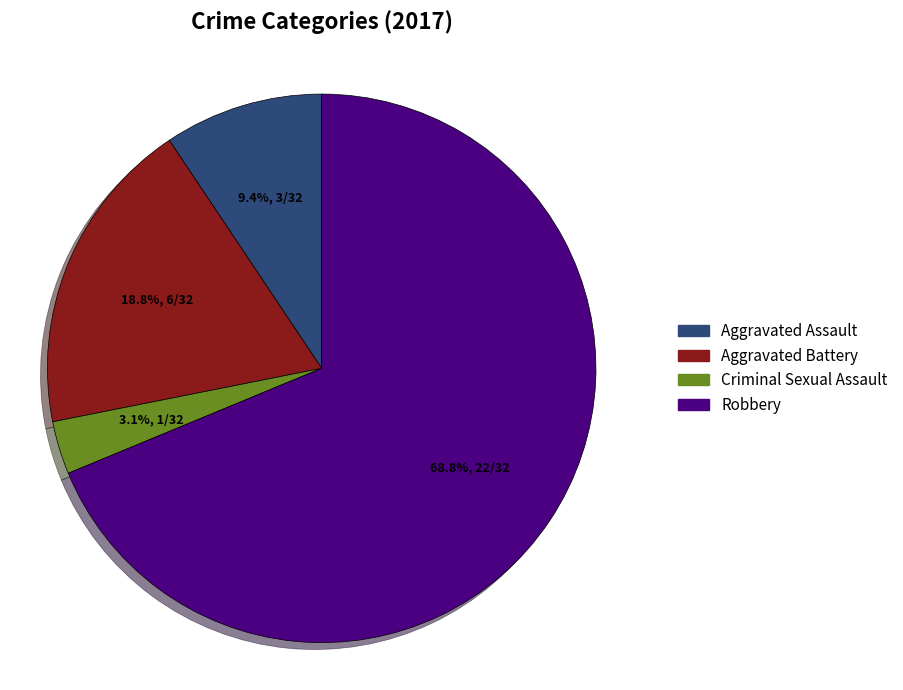

How many segments does this pie chart have?

4